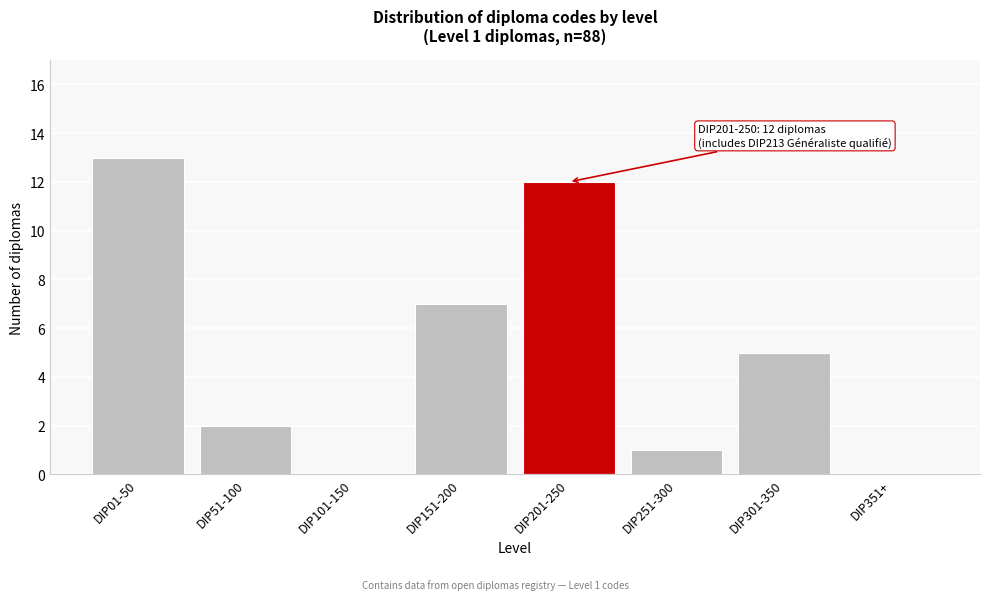

Reading left to right, extract all data points from this chart.

DIP01-50=13	DIP51-100=2	DIP101-150=0	DIP151-200=7	DIP201-250=12	DIP251-300=1	DIP301-350=5	DIP351+=0